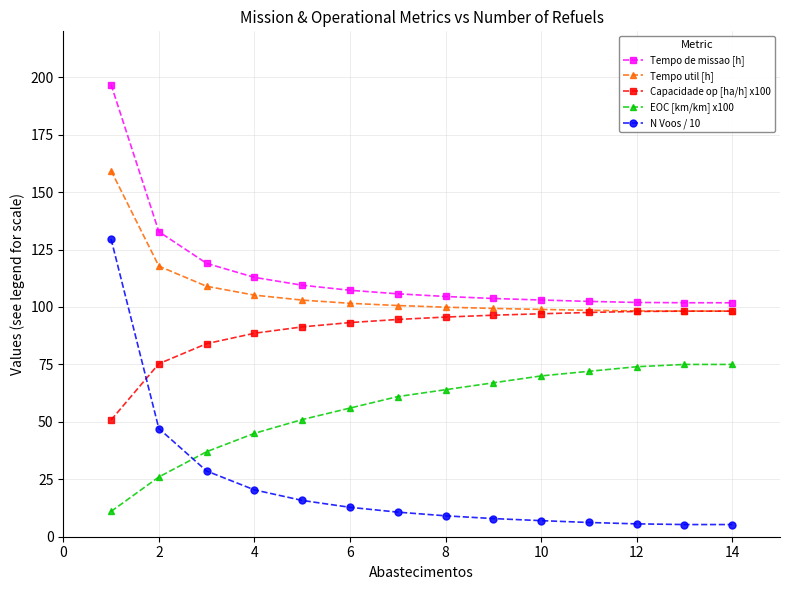

Which series has the largest range (max minus min)?

N Voos / 10